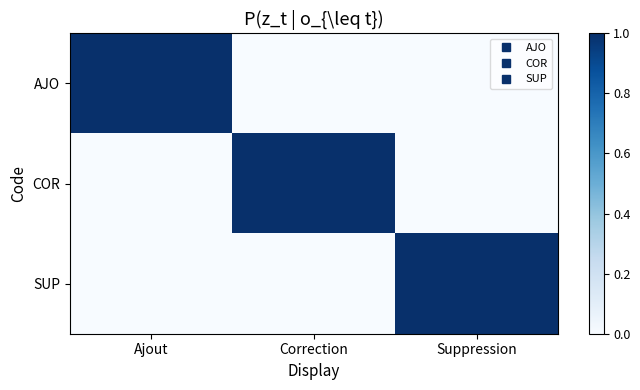

Between Correction and Ajout, which is larger?

Ajout